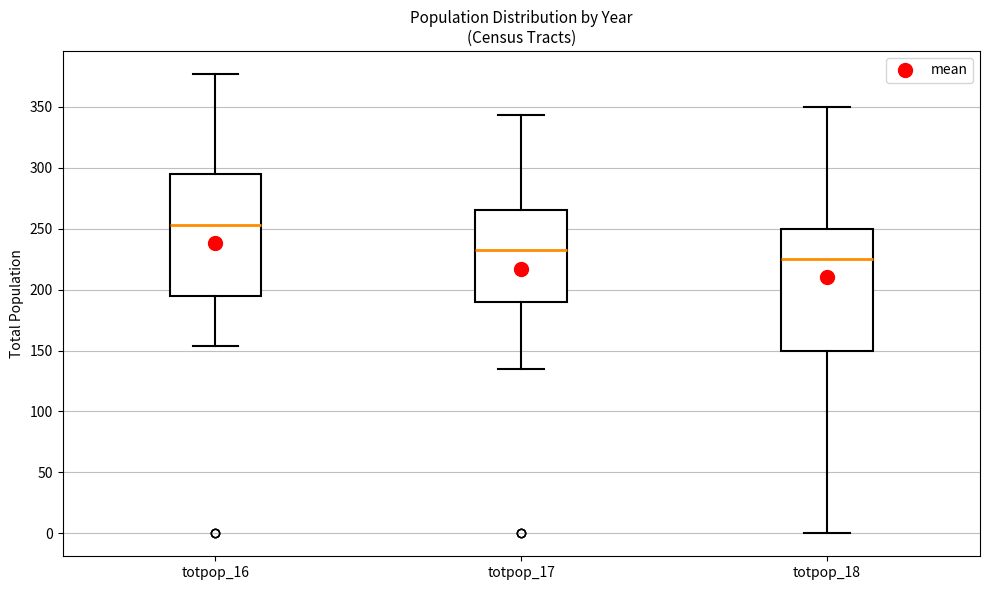

Where does the lower whisker of the box for totpop_17 end on the y-axis? The values are not printed on the chart, so give them approximately, as read against the axis.

135